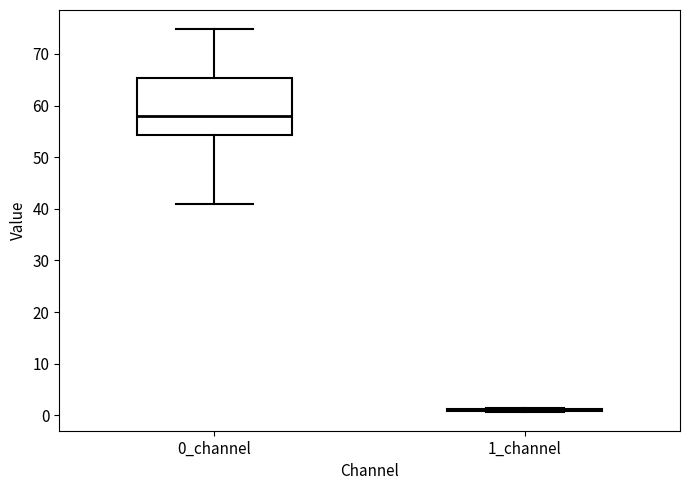

Where is the upper edge of the box for 0_channel on the y-axis? The values are not printed on the chart, so give them approximately, as read against the axis.

65